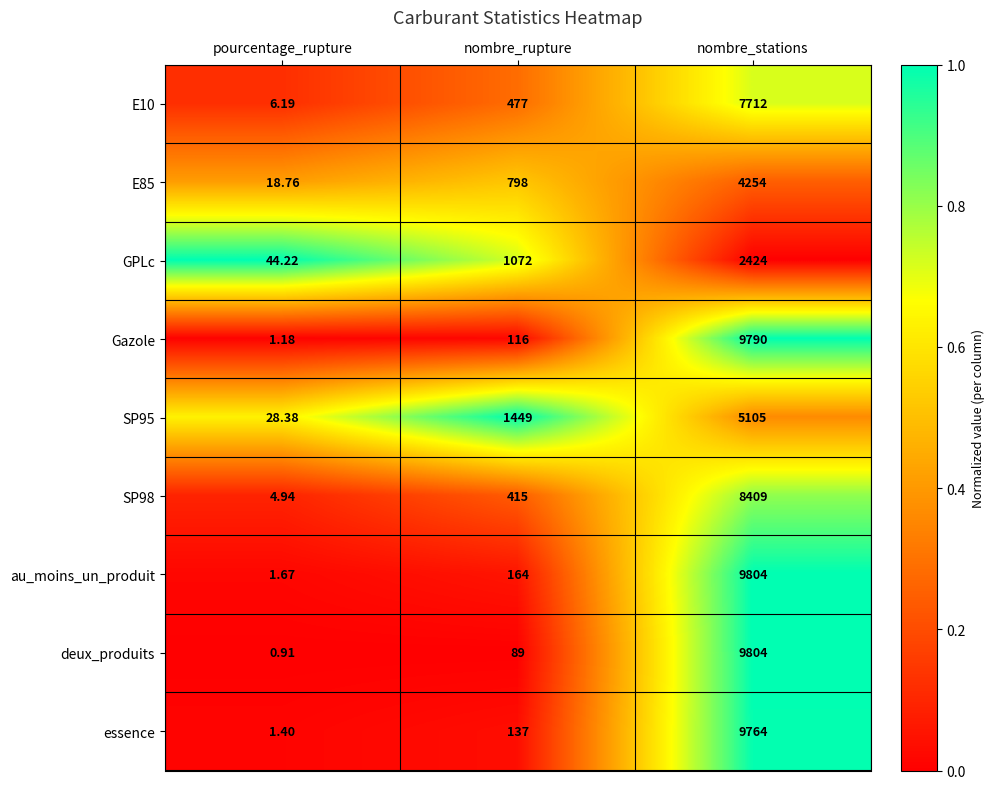

Which series has the widest spread of values?

deux_produits